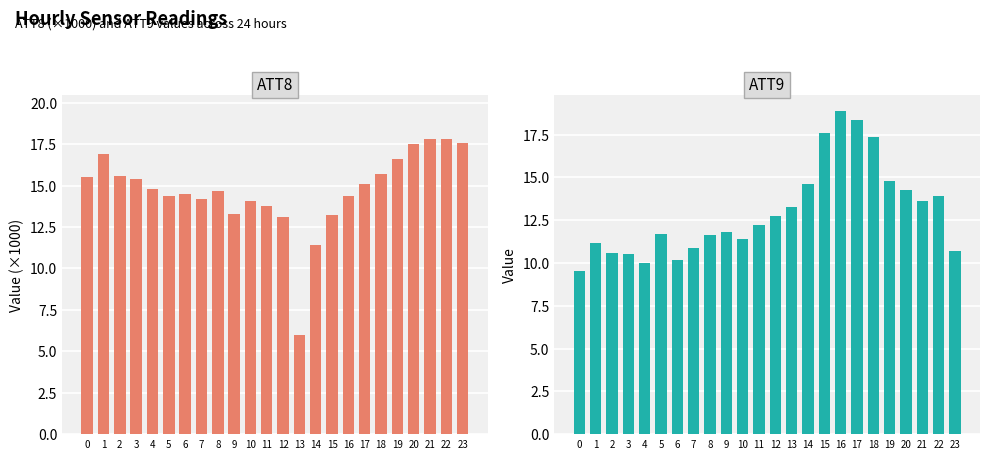

How many bars are there in each group?

2